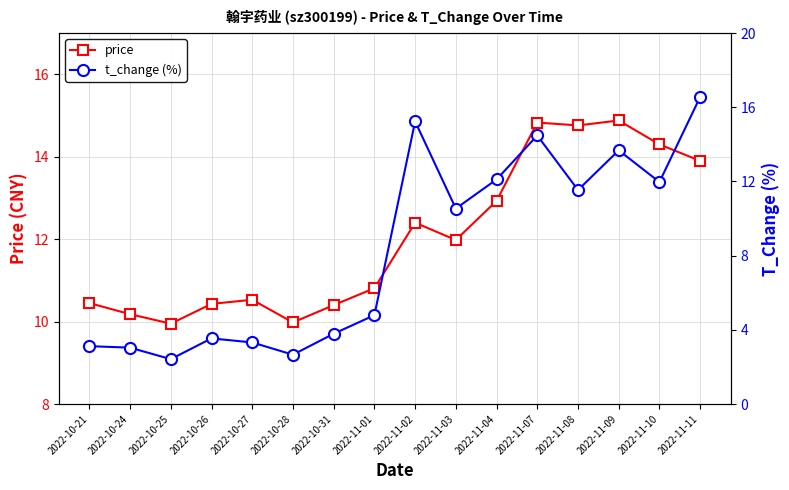

What is the total value across all series at 2022-11-02?

27.6